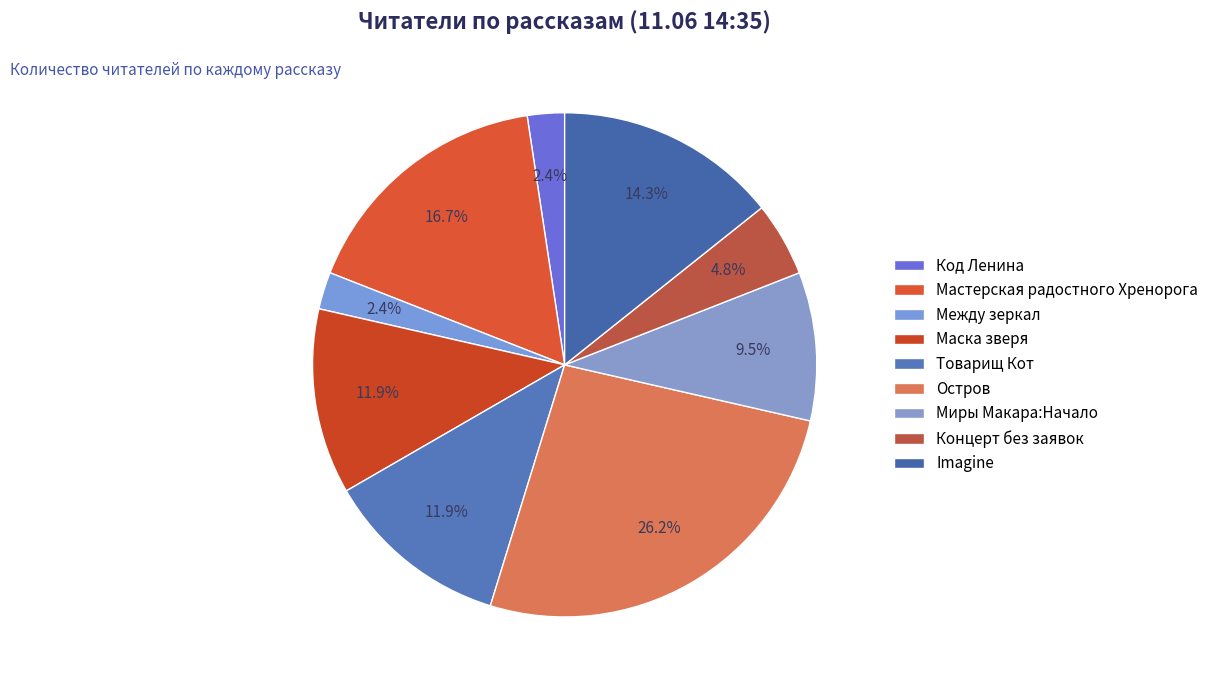

To the nearest percent, what is the combined percentage of Миры Макара:Начало and Мастерская радостного Хренорога?

26%